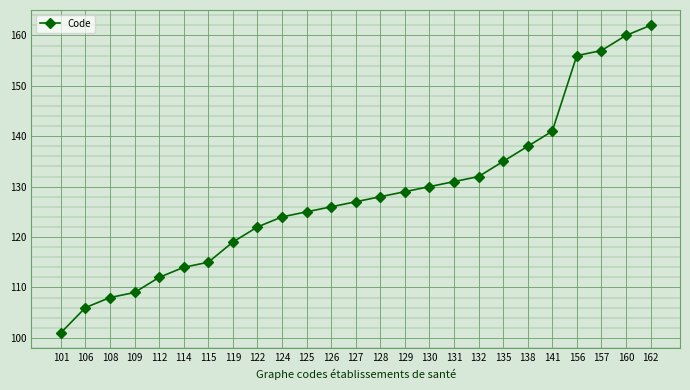

Read the value at 109, to the nearest 10.

110